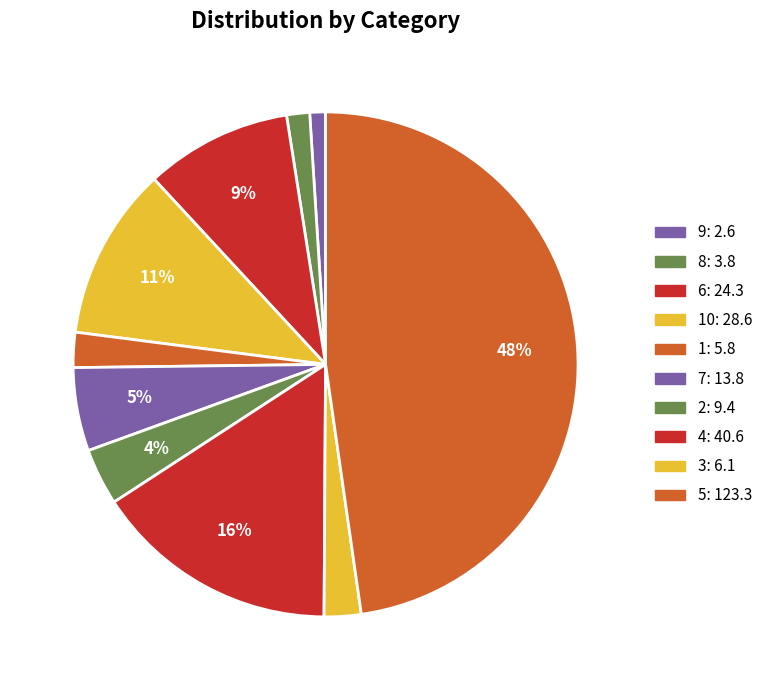

Count the number of slices in the pie.

10